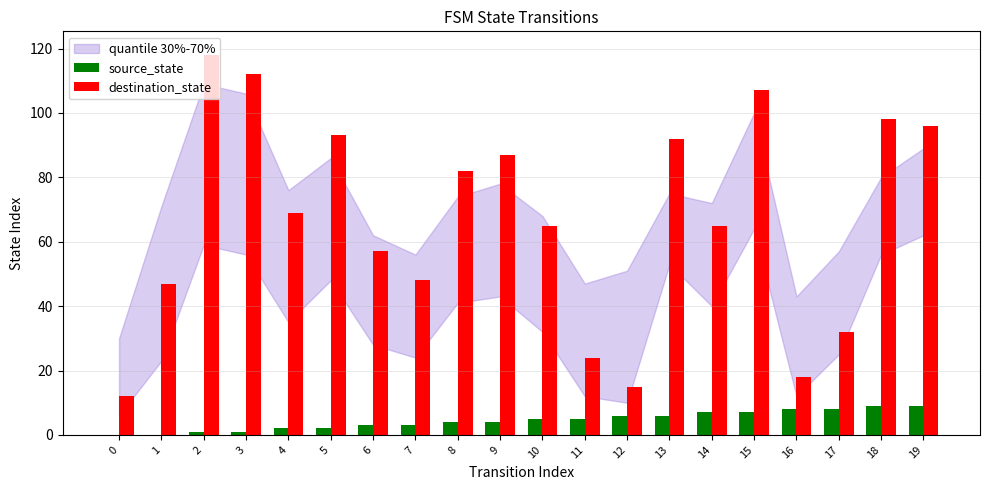

How many groups of bars are there?

20